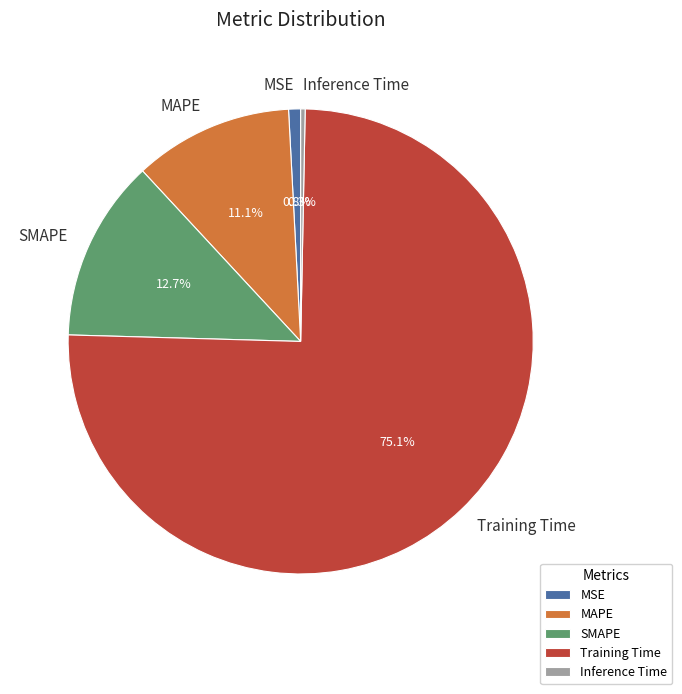

Is there any slice that represents more than half of the pie?

Yes